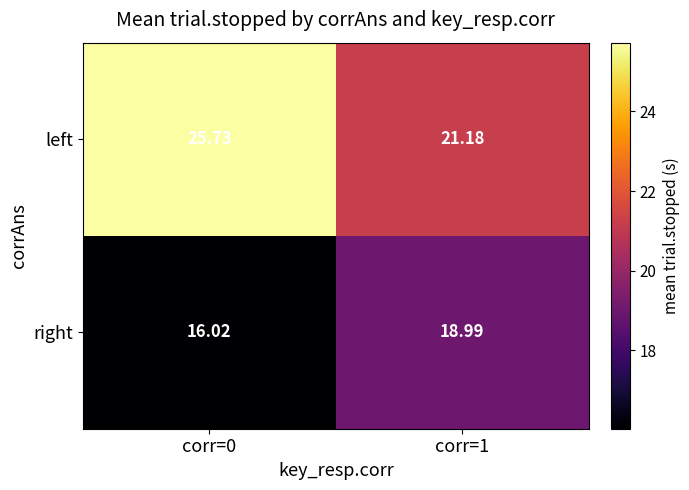

What is the maximum value shown in the chart?

25.7